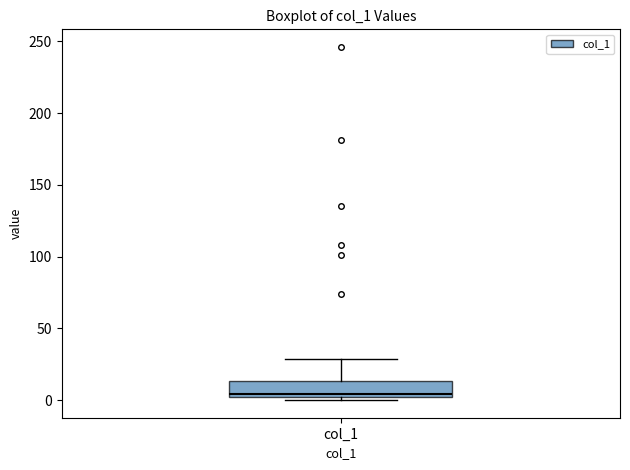

Where is the upper edge of the box for col_1 on the y-axis? The values are not printed on the chart, so give them approximately, as read against the axis.

15